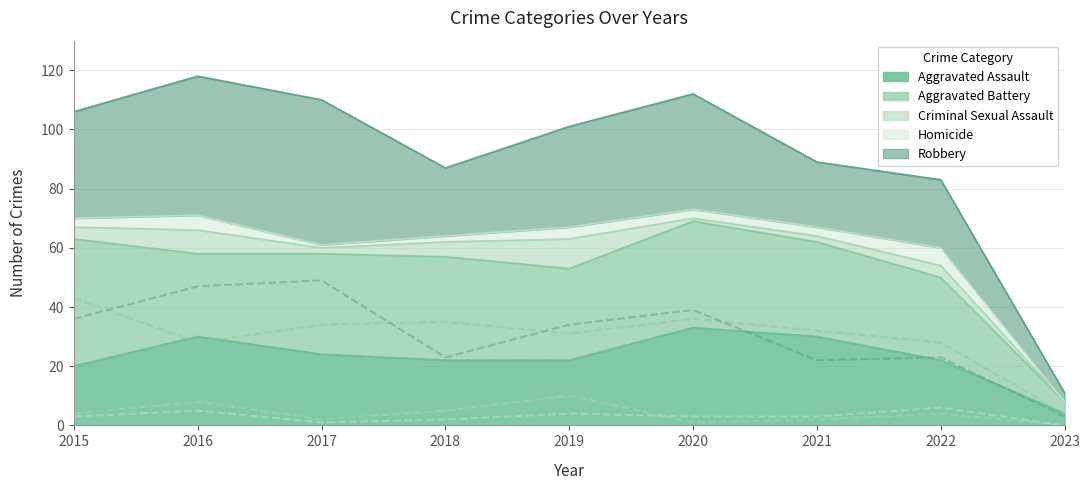

Reading left to right, what are all the values shown in this chart?

Aggravated Assault: 2015=20	2016=30	2017=24	2018=22	2019=22	2020=33	2021=30	2022=22	2023=4
Aggravated Battery: 2015=43	2016=28	2017=34	2018=35	2019=31	2020=36	2021=32	2022=28	2023=4
Criminal Sexual Assault: 2015=4	2016=8	2017=2	2018=5	2019=10	2020=1	2021=2	2022=4	2023=0
Homicide: 2015=3	2016=5	2017=1	2018=2	2019=4	2020=3	2021=3	2022=6	2023=0
Robbery: 2015=36	2016=47	2017=49	2018=23	2019=34	2020=39	2021=22	2022=23	2023=3